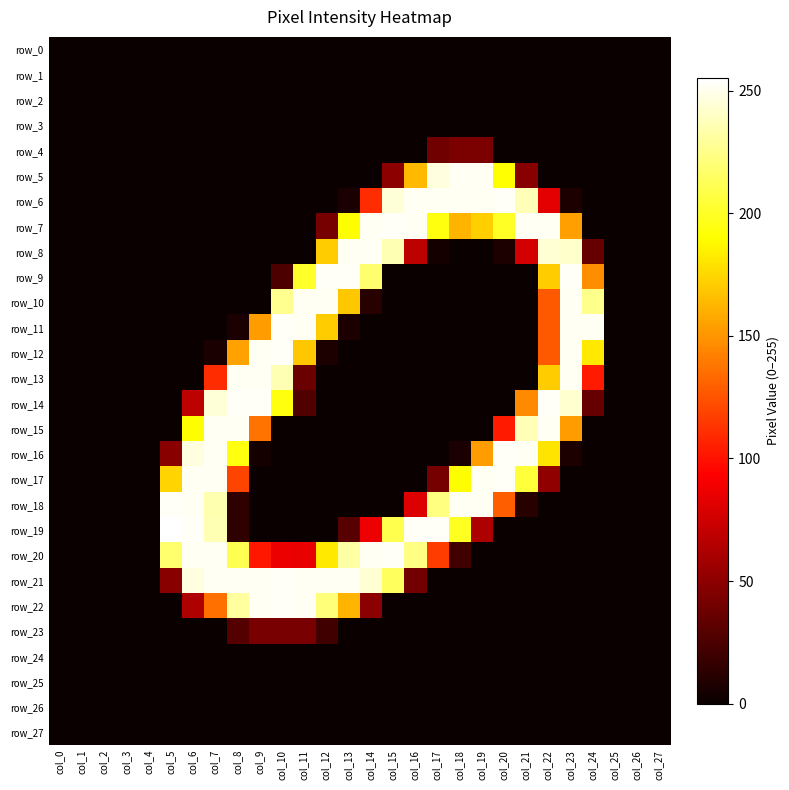

Reading left to right, transcribe all the data shown in this chart.

row_0: col_0=0	col_1=0	col_2=0	col_3=0	col_4=0	col_5=0	col_6=0	col_7=0	col_8=0	col_9=0	col_10=0	col_11=0	col_12=0	col_13=0	col_14=0	col_15=0	col_16=0	col_17=0	col_18=0	col_19=0	col_20=0	col_21=0	col_22=0	col_23=0	col_24=0	col_25=0	col_26=0	col_27=0
row_1: col_0=0	col_1=0	col_2=0	col_3=0	col_4=0	col_5=0	col_6=0	col_7=0	col_8=0	col_9=0	col_10=0	col_11=0	col_12=0	col_13=0	col_14=0	col_15=0	col_16=0	col_17=0	col_18=0	col_19=0	col_20=0	col_21=0	col_22=0	col_23=0	col_24=0	col_25=0	col_26=0	col_27=0
row_2: col_0=0	col_1=0	col_2=0	col_3=0	col_4=0	col_5=0	col_6=0	col_7=0	col_8=0	col_9=0	col_10=0	col_11=0	col_12=0	col_13=0	col_14=0	col_15=0	col_16=0	col_17=0	col_18=0	col_19=0	col_20=0	col_21=0	col_22=0	col_23=0	col_24=0	col_25=0	col_26=0	col_27=0
row_3: col_0=0	col_1=0	col_2=0	col_3=0	col_4=0	col_5=0	col_6=0	col_7=0	col_8=0	col_9=0	col_10=0	col_11=0	col_12=0	col_13=0	col_14=0	col_15=0	col_16=0	col_17=0	col_18=0	col_19=0	col_20=0	col_21=0	col_22=0	col_23=0	col_24=0	col_25=0	col_26=0	col_27=0
row_4: col_0=0	col_1=0	col_2=0	col_3=0	col_4=0	col_5=0	col_6=0	col_7=0	col_8=0	col_9=0	col_10=0	col_11=0	col_12=0	col_13=0	col_14=0	col_15=0	col_16=0	col_17=39	col_18=43	col_19=43	col_20=0	col_21=0	col_22=0	col_23=0	col_24=0	col_25=0	col_26=0	col_27=0
row_5: col_0=0	col_1=0	col_2=0	col_3=0	col_4=0	col_5=0	col_6=0	col_7=0	col_8=0	col_9=0	col_10=0	col_11=0	col_12=0	col_13=0	col_14=0	col_15=50	col_16=164	col_17=247	col_18=252	col_19=252	col_20=191	col_21=48	col_22=0	col_23=0	col_24=0	col_25=0	col_26=0	col_27=0
row_6: col_0=0	col_1=0	col_2=0	col_3=0	col_4=0	col_5=0	col_6=0	col_7=0	col_8=0	col_9=0	col_10=0	col_11=0	col_12=0	col_13=6	col_14=110	col_15=245	col_16=252	col_17=252	col_18=252	col_19=252	col_20=253	col_21=237	col_22=83	col_23=7	col_24=0	col_25=0	col_26=0	col_27=0
row_7: col_0=0	col_1=0	col_2=0	col_3=0	col_4=0	col_5=0	col_6=0	col_7=0	col_8=0	col_9=0	col_10=0	col_11=0	col_12=41	col_13=190	col_14=252	col_15=253	col_16=252	col_17=194	col_18=162	col_19=172	col_20=200	col_21=252	col_22=252	col_23=154	col_24=0	col_25=0	col_26=0	col_27=0
row_8: col_0=0	col_1=0	col_2=0	col_3=0	col_4=0	col_5=0	col_6=0	col_7=0	col_8=0	col_9=0	col_10=0	col_11=0	col_12=171	col_13=252	col_14=252	col_15=236	col_16=68	col_17=4	col_18=0	col_19=0	col_20=7	col_21=77	col_22=244	col_23=242	col_24=35	col_25=0	col_26=0	col_27=0
row_9: col_0=0	col_1=0	col_2=0	col_3=0	col_4=0	col_5=0	col_6=0	col_7=0	col_8=0	col_9=0	col_10=25	col_11=201	col_12=253	col_13=253	col_14=218	col_15=0	col_16=0	col_17=0	col_18=0	col_19=0	col_20=0	col_21=0	col_22=171	col_23=253	col_24=147	col_25=0	col_26=0	col_27=0
row_10: col_0=0	col_1=0	col_2=0	col_3=0	col_4=0	col_5=0	col_6=0	col_7=0	col_8=0	col_9=0	col_10=227	col_11=252	col_12=252	col_13=169	col_14=11	col_15=0	col_16=0	col_17=0	col_18=0	col_19=0	col_20=0	col_21=0	col_22=127	col_23=252	col_24=226	col_25=0	col_26=0	col_27=0
row_11: col_0=0	col_1=0	col_2=0	col_3=0	col_4=0	col_5=0	col_6=0	col_7=0	col_8=6	col_9=153	col_10=253	col_11=252	col_12=171	col_13=7	col_14=0	col_15=0	col_16=0	col_17=0	col_18=0	col_19=0	col_20=0	col_21=0	col_22=127	col_23=252	col_24=252	col_25=0	col_26=0	col_27=0
row_12: col_0=0	col_1=0	col_2=0	col_3=0	col_4=0	col_5=0	col_6=0	col_7=6	col_8=155	col_9=252	col_10=253	col_11=169	col_12=7	col_13=0	col_14=0	col_15=0	col_16=0	col_17=0	col_18=0	col_19=0	col_20=0	col_21=0	col_22=127	col_23=252	col_24=182	col_25=0	col_26=0	col_27=0
row_13: col_0=0	col_1=0	col_2=0	col_3=0	col_4=0	col_5=0	col_6=0	col_7=110	col_8=252	col_9=252	col_10=236	col_11=37	col_12=0	col_13=0	col_14=0	col_15=0	col_16=0	col_17=0	col_18=0	col_19=0	col_20=0	col_21=0	col_22=171	col_23=252	col_24=103	col_25=0	col_26=0	col_27=0
row_14: col_0=0	col_1=0	col_2=0	col_3=0	col_4=0	col_5=0	col_6=68	col_7=245	col_8=253	col_9=253	col_10=194	col_11=27	col_12=0	col_13=0	col_14=0	col_15=0	col_16=0	col_17=0	col_18=0	col_19=0	col_20=0	col_21=146	col_22=253	col_23=243	col_24=35	col_25=0	col_26=0	col_27=0
row_15: col_0=0	col_1=0	col_2=0	col_3=0	col_4=0	col_5=0	col_6=190	col_7=252	col_8=252	col_9=137	col_10=0	col_11=0	col_12=0	col_13=0	col_14=0	col_15=0	col_16=0	col_17=0	col_18=0	col_19=0	col_20=103	col_21=237	col_22=252	col_23=153	col_24=0	col_25=0	col_26=0	col_27=0
row_16: col_0=0	col_1=0	col_2=0	col_3=0	col_4=0	col_5=48	col_6=247	col_7=252	col_8=194	col_9=4	col_10=0	col_11=0	col_12=0	col_13=0	col_14=0	col_15=0	col_16=0	col_17=0	col_18=6	col_19=153	col_20=253	col_21=252	col_22=180	col_23=7	col_24=0	col_25=0	col_26=0	col_27=0
row_17: col_0=0	col_1=0	col_2=0	col_3=0	col_4=0	col_5=174	col_6=252	col_7=252	col_8=119	col_9=0	col_10=0	col_11=0	col_12=0	col_13=0	col_14=0	col_15=0	col_16=0	col_17=41	col_18=190	col_19=252	col_20=253	col_21=205	col_22=51	col_23=0	col_24=0	col_25=0	col_26=0	col_27=0
row_18: col_0=0	col_1=0	col_2=0	col_3=0	col_4=0	col_5=253	col_6=252	col_7=235	col_8=14	col_9=0	col_10=0	col_11=0	col_12=0	col_13=0	col_14=0	col_15=0	col_16=80	col_17=223	col_18=252	col_19=252	col_20=129	col_21=11	col_22=0	col_23=0	col_24=0	col_25=0	col_26=0	col_27=0
row_19: col_0=0	col_1=0	col_2=0	col_3=0	col_4=0	col_5=255	col_6=253	col_7=236	col_8=14	col_9=0	col_10=0	col_11=0	col_12=0	col_13=29	col_14=87	col_15=210	col_16=253	col_17=253	col_18=199	col_19=62	col_20=0	col_21=0	col_22=0	col_23=0	col_24=0	col_25=0	col_26=0	col_27=0
row_20: col_0=0	col_1=0	col_2=0	col_3=0	col_4=0	col_5=218	col_6=252	col_7=252	col_8=211	col_9=102	col_10=86	col_11=85	col_12=182	col_13=232	col_14=252	col_15=253	col_16=224	col_17=116	col_18=21	col_19=0	col_20=0	col_21=0	col_22=0	col_23=0	col_24=0	col_25=0	col_26=0	col_27=0
row_21: col_0=0	col_1=0	col_2=0	col_3=0	col_4=0	col_5=48	col_6=247	col_7=252	col_8=252	col_9=252	col_10=253	col_11=252	col_12=252	col_13=252	col_14=244	col_15=214	col_16=40	col_17=0	col_18=0	col_19=0	col_20=0	col_21=0	col_22=0	col_23=0	col_24=0	col_25=0	col_26=0	col_27=0
row_22: col_0=0	col_1=0	col_2=0	col_3=0	col_4=0	col_5=0	col_6=63	col_7=136	col_8=231	col_9=252	col_10=253	col_11=252	col_12=221	col_13=162	col_14=49	col_15=0	col_16=0	col_17=0	col_18=0	col_19=0	col_20=0	col_21=0	col_22=0	col_23=0	col_24=0	col_25=0	col_26=0	col_27=0
row_23: col_0=0	col_1=0	col_2=0	col_3=0	col_4=0	col_5=0	col_6=0	col_7=0	col_8=28	col_9=42	col_10=42	col_11=42	col_12=21	col_13=0	col_14=0	col_15=0	col_16=0	col_17=0	col_18=0	col_19=0	col_20=0	col_21=0	col_22=0	col_23=0	col_24=0	col_25=0	col_26=0	col_27=0
row_24: col_0=0	col_1=0	col_2=0	col_3=0	col_4=0	col_5=0	col_6=0	col_7=0	col_8=0	col_9=0	col_10=0	col_11=0	col_12=0	col_13=0	col_14=0	col_15=0	col_16=0	col_17=0	col_18=0	col_19=0	col_20=0	col_21=0	col_22=0	col_23=0	col_24=0	col_25=0	col_26=0	col_27=0
row_25: col_0=0	col_1=0	col_2=0	col_3=0	col_4=0	col_5=0	col_6=0	col_7=0	col_8=0	col_9=0	col_10=0	col_11=0	col_12=0	col_13=0	col_14=0	col_15=0	col_16=0	col_17=0	col_18=0	col_19=0	col_20=0	col_21=0	col_22=0	col_23=0	col_24=0	col_25=0	col_26=0	col_27=0
row_26: col_0=0	col_1=0	col_2=0	col_3=0	col_4=0	col_5=0	col_6=0	col_7=0	col_8=0	col_9=0	col_10=0	col_11=0	col_12=0	col_13=0	col_14=0	col_15=0	col_16=0	col_17=0	col_18=0	col_19=0	col_20=0	col_21=0	col_22=0	col_23=0	col_24=0	col_25=0	col_26=0	col_27=0
row_27: col_0=0	col_1=0	col_2=0	col_3=0	col_4=0	col_5=0	col_6=0	col_7=0	col_8=0	col_9=0	col_10=0	col_11=0	col_12=0	col_13=0	col_14=0	col_15=0	col_16=0	col_17=0	col_18=0	col_19=0	col_20=0	col_21=0	col_22=0	col_23=0	col_24=0	col_25=0	col_26=0	col_27=0